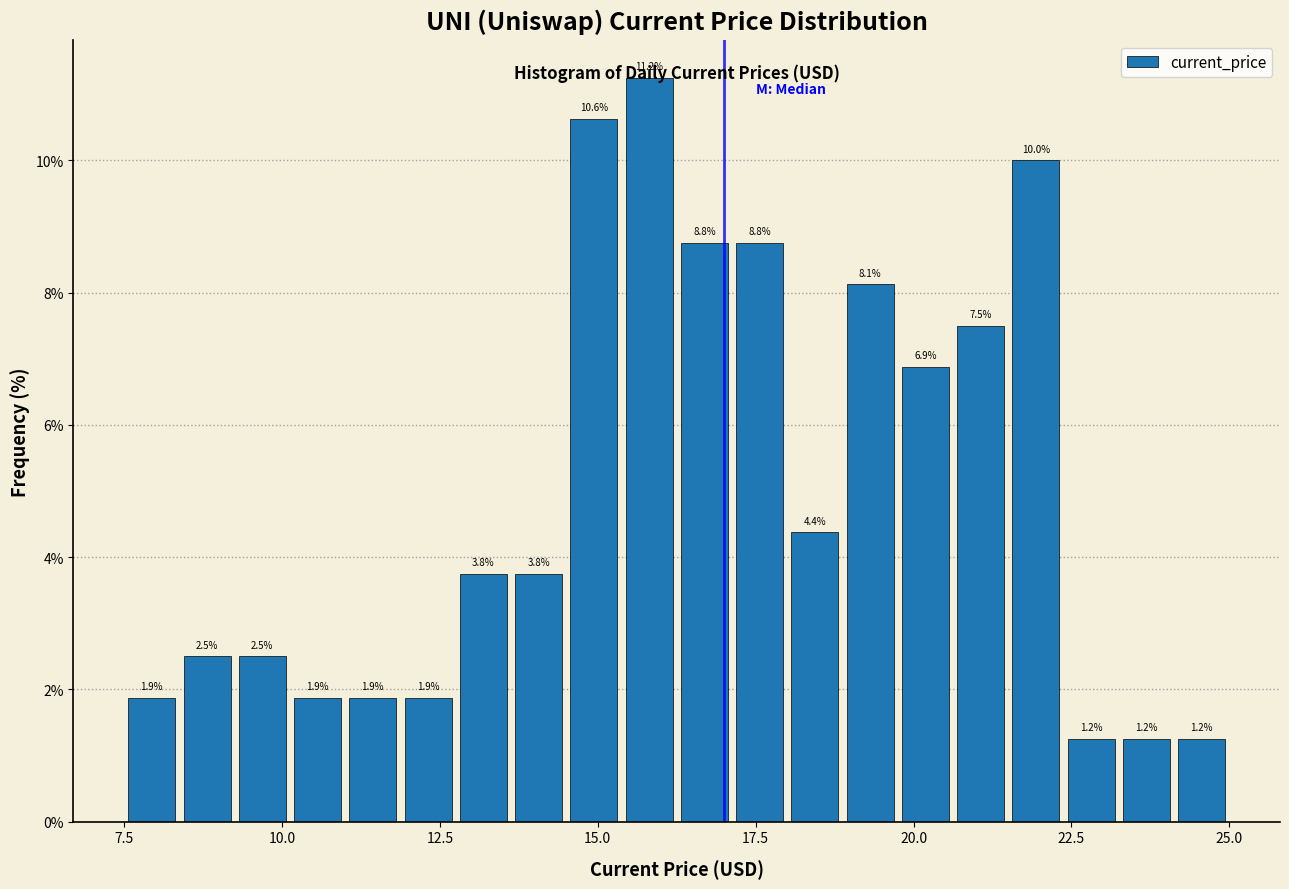

Read against the x-axis, roughly where is the centre of the tallest bar?

16.0